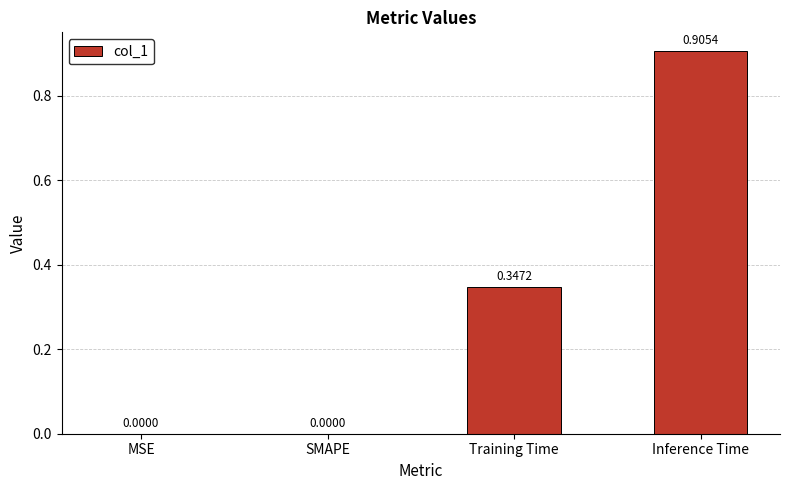

What is the sum of all values?

1.3